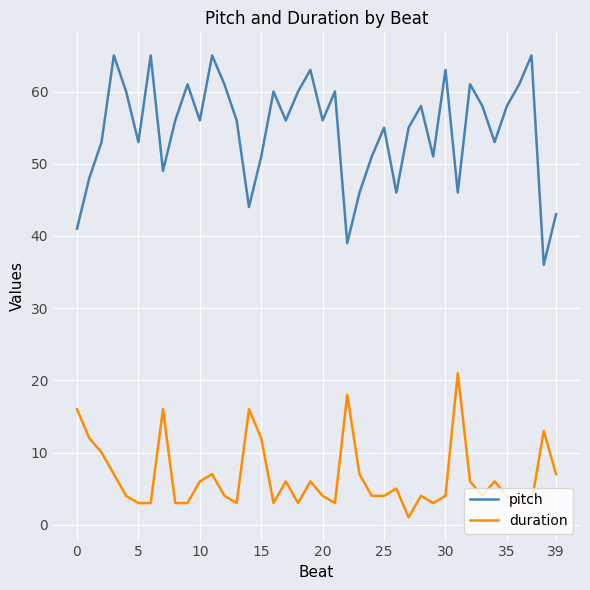

What is the maximum value for pitch?

65